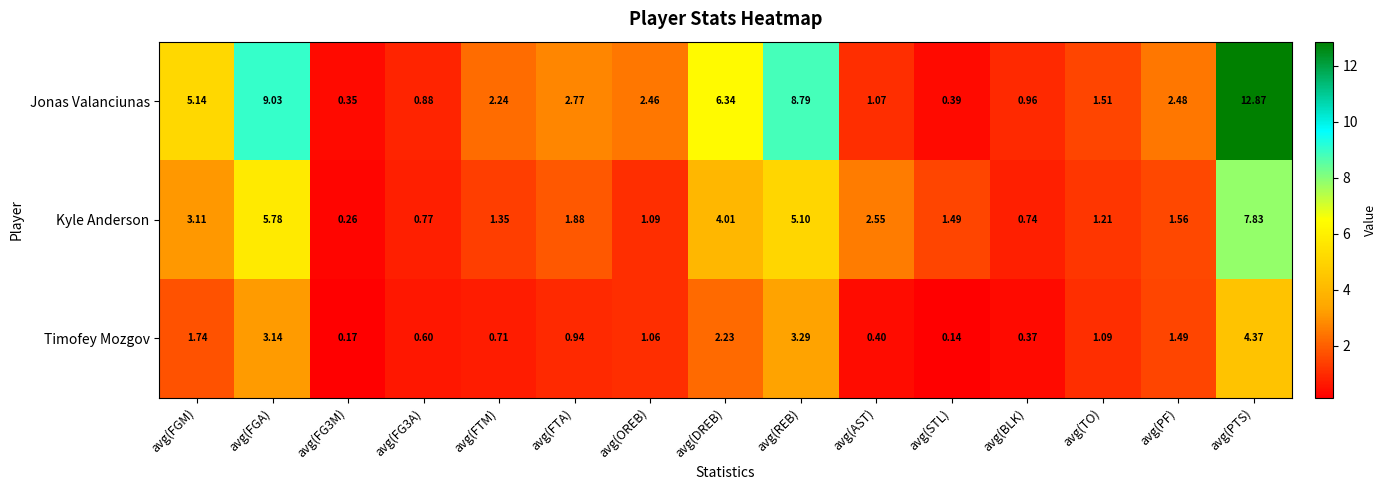

What is the difference between the highest and lowest values at avg(PTS)?

8.5